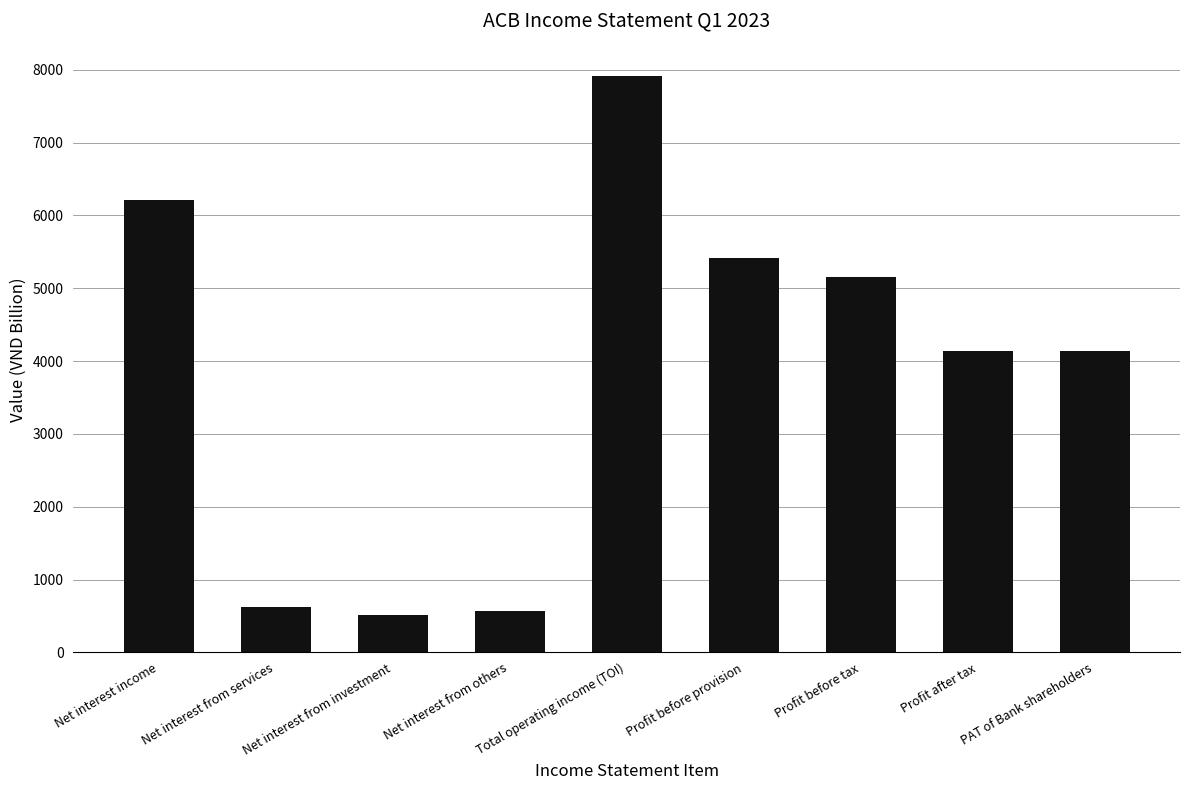

What position from the left is Profit before tax?

7